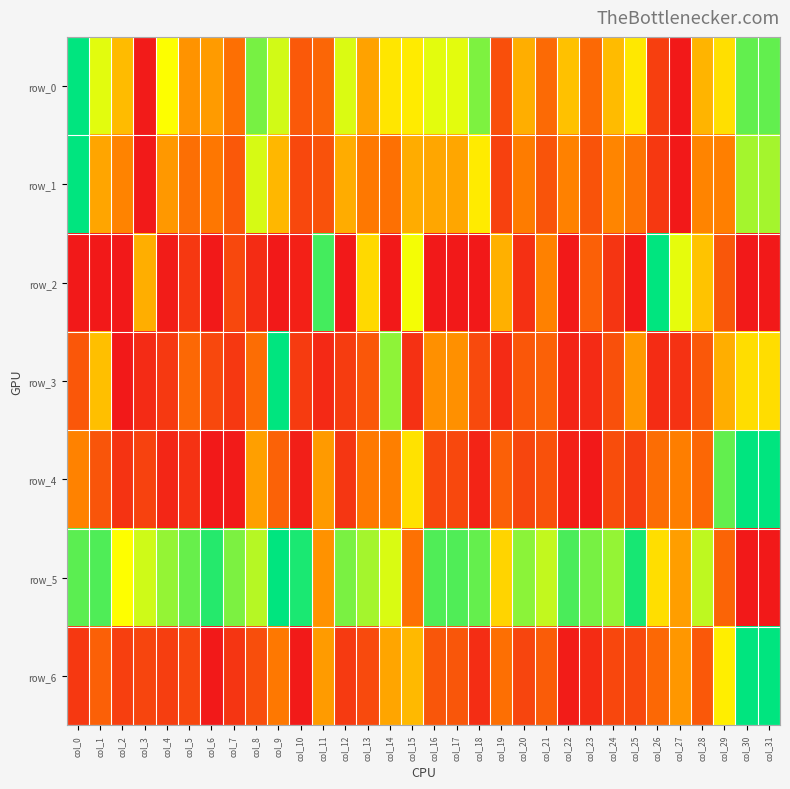

Reading left to right, what are all the values shown in this chart?

row_0: 1.0	0.7	0.5	0.0	0.7	0.4	0.4	0.3	0.8	0.7	0.2	0.3	0.7	0.4	0.6	0.6	0.7	0.7	0.8	0.2	0.5	0.3	0.5	0.3	0.5	0.6	0.1	0.0	0.5	0.6	0.9	0.9
row_1: 1.0	0.4	0.3	0.0	0.4	0.3	0.3	0.2	0.7	0.5	0.2	0.2	0.5	0.3	0.3	0.5	0.4	0.4	0.6	0.1	0.3	0.2	0.3	0.2	0.3	0.3	0.1	0.0	0.3	0.3	0.8	0.8
row_2: 0.0	0.0	0.0	0.5	0.0	0.1	0.0	0.2	0.1	0.0	0.0	0.9	0.0	0.6	0.0	0.7	0.0	0.0	0.0	0.5	0.1	0.3	0.0	0.2	0.1	0.0	1.0	0.7	0.5	0.2	0.0	0.0
row_3: 0.2	0.5	0.0	0.1	0.1	0.3	0.2	0.1	0.3	1.0	0.1	0.1	0.1	0.2	0.8	0.1	0.4	0.4	0.2	0.1	0.2	0.2	0.0	0.1	0.2	0.4	0.1	0.1	0.2	0.5	0.6	0.6
row_4: 0.3	0.2	0.1	0.1	0.0	0.1	0.0	0.0	0.4	0.2	0.0	0.4	0.1	0.3	0.3	0.6	0.2	0.2	0.0	0.2	0.1	0.2	0.0	0.0	0.2	0.1	0.3	0.3	0.3	0.9	1.0	1.0
row_5: 0.9	0.9	0.7	0.7	0.8	0.9	0.9	0.8	0.8	1.0	1.0	0.4	0.8	0.8	0.7	0.3	0.9	0.9	0.9	0.6	0.8	0.7	0.9	0.8	0.8	1.0	0.6	0.4	0.8	0.2	0.0	0.0
row_6: 0.1	0.2	0.1	0.1	0.1	0.1	0.0	0.1	0.2	0.3	0.0	0.4	0.1	0.2	0.4	0.5	0.2	0.2	0.1	0.3	0.1	0.2	0.0	0.1	0.2	0.2	0.3	0.4	0.2	0.6	1.0	1.0